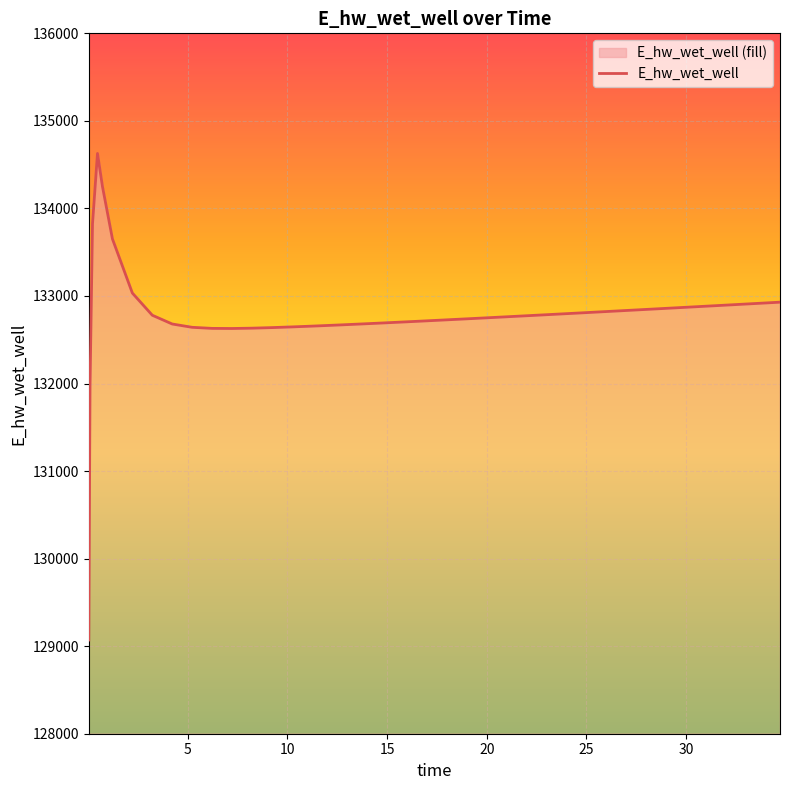

How many points are higher than both their immediate neighbors (excluding endpoints)?

1